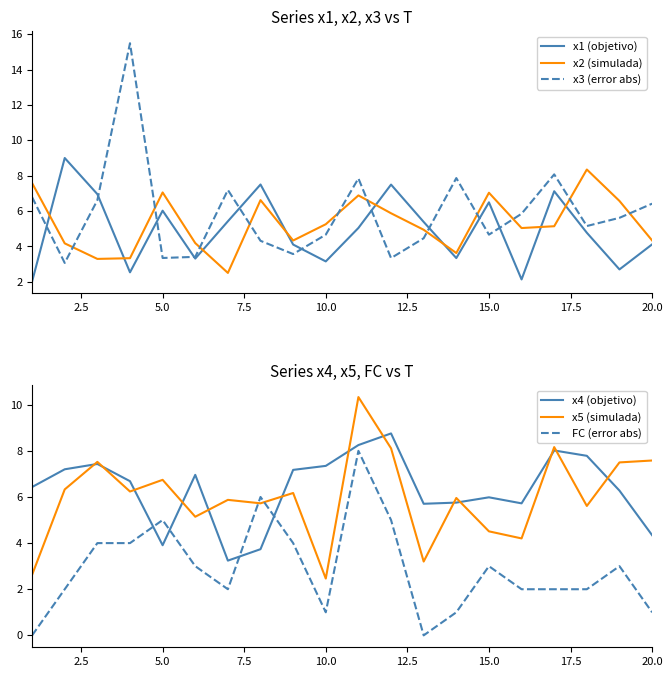

After their last crossing, which series has the higher values: x2 (simulada) or x3 (error abs)?

x3 (error abs)